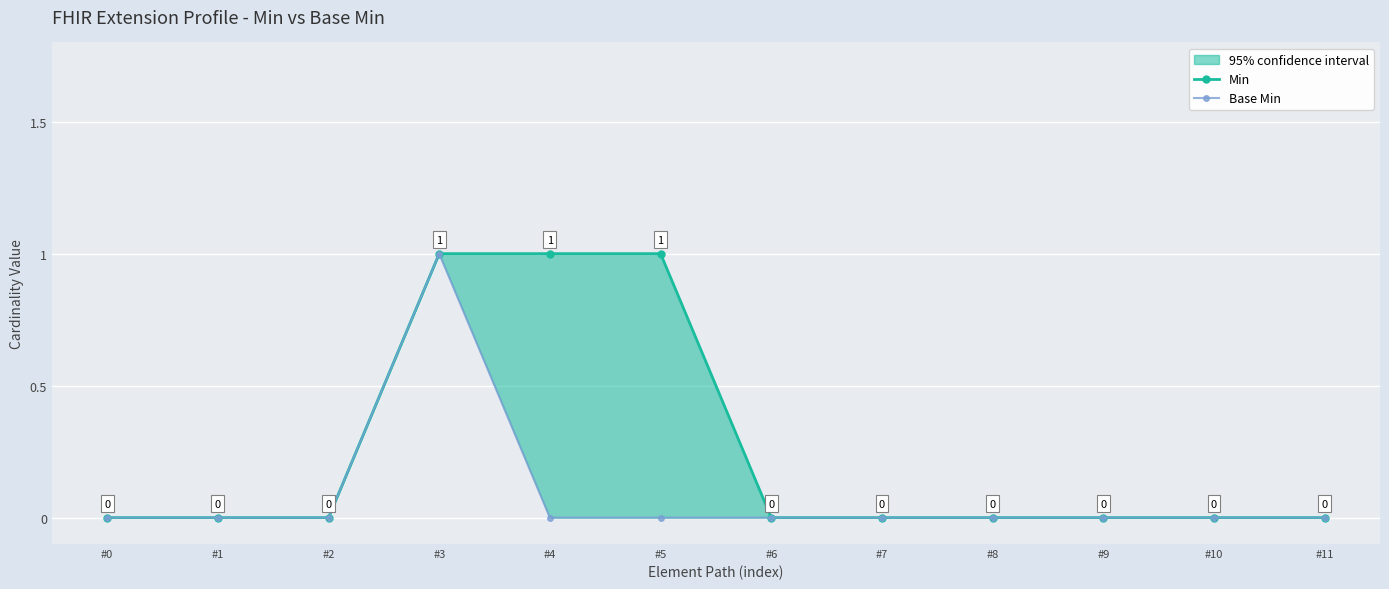

True or false: Min has more than 0 points higher than both neighbors.

False